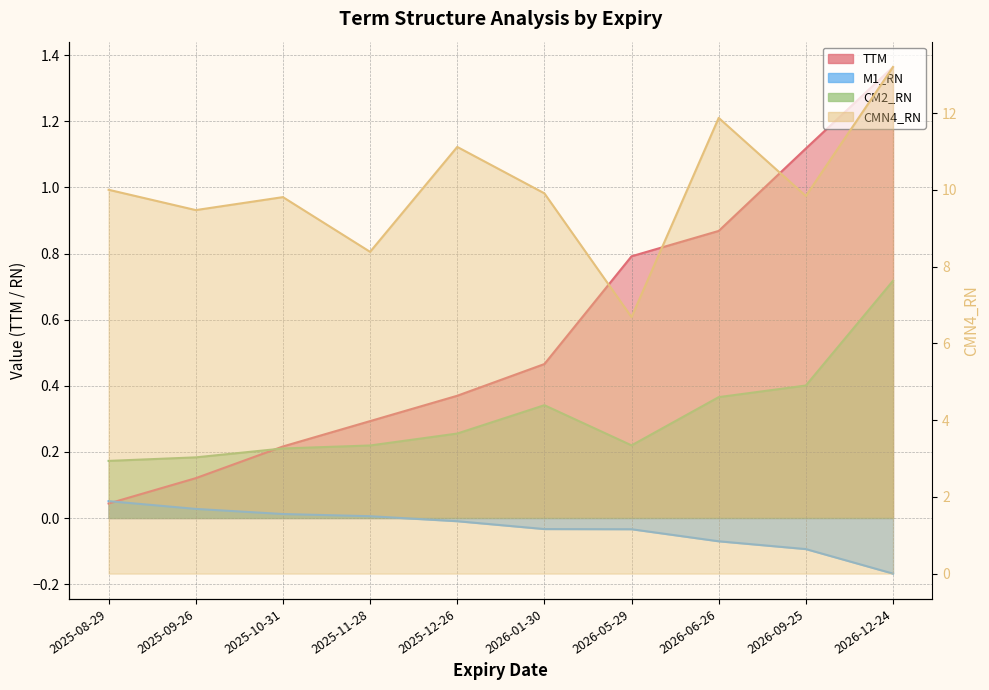

In CMN4_RN, how many points are higher than both neighbors (excluding endpoints)?

3